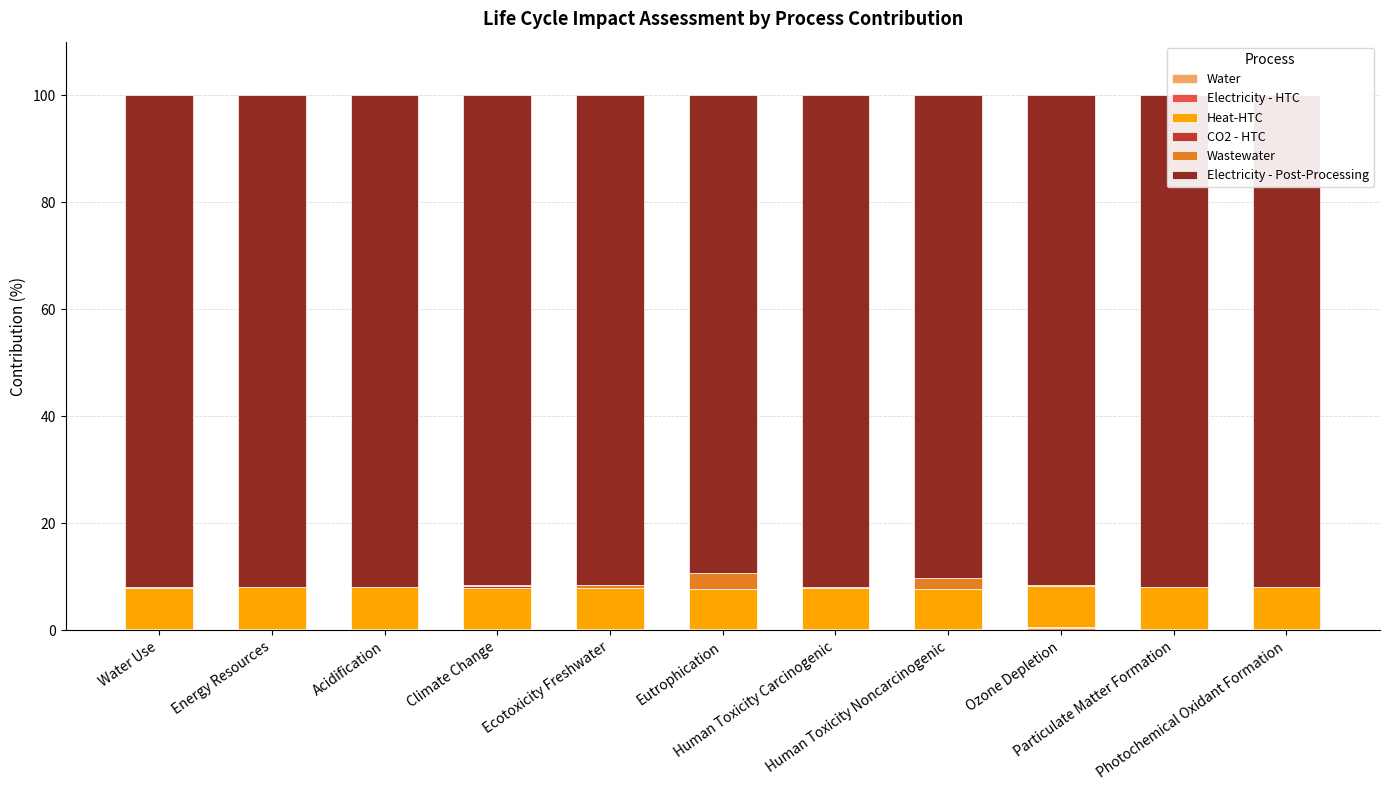

At which category is the sum across all series the highest?

Climate Change